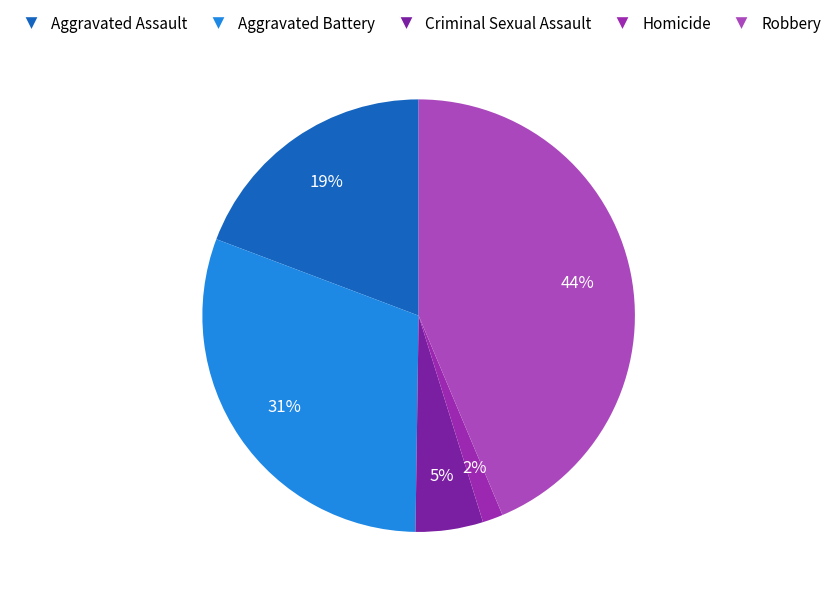

Combined, what portion of the pie is Criminal Sexual Assault and Aggravated Battery?

35.6%